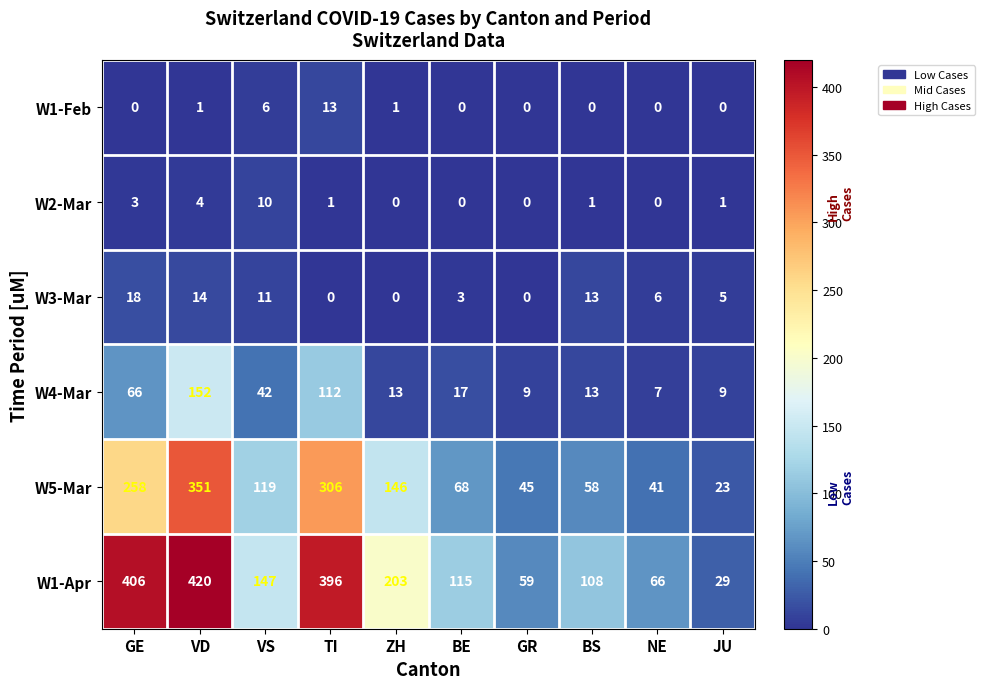

How many values in the W5-Mar series are below 119?

5